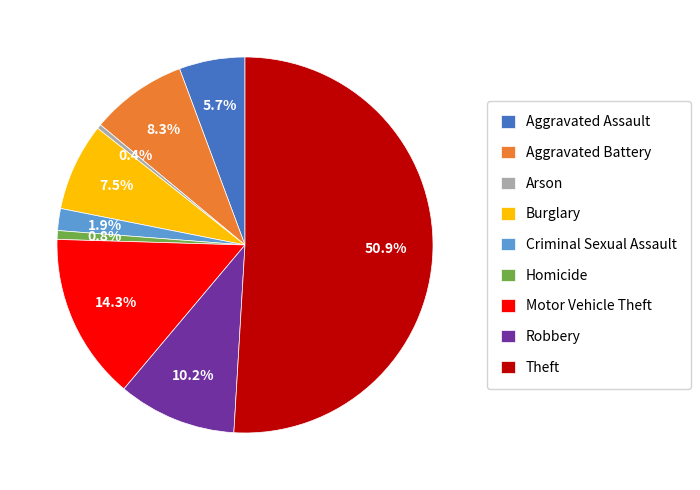

What is the majority slice?

Theft